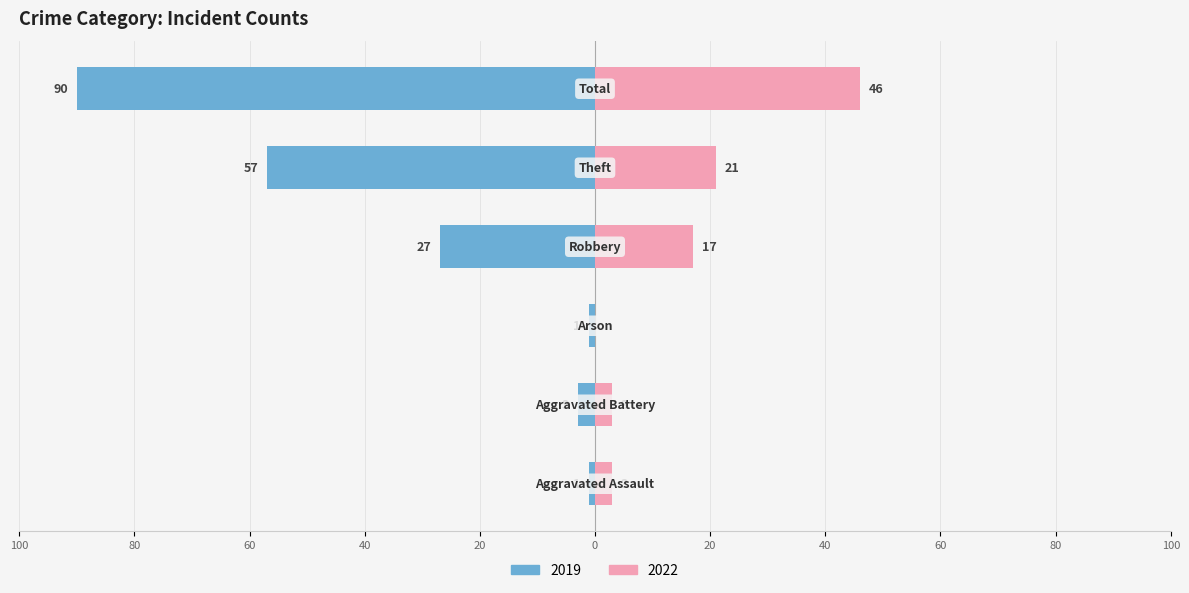

Reading left to right, what are all the values shown in this chart?

2019: Aggravated Assault=-1	Aggravated Battery=-3	Arson=-1	Robbery=-27	Theft=-57	Total=-90
2022: Aggravated Assault=3	Aggravated Battery=3	Arson=0	Robbery=17	Theft=21	Total=46